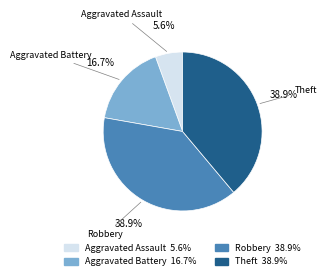

Is Theft the majority of the pie?

No